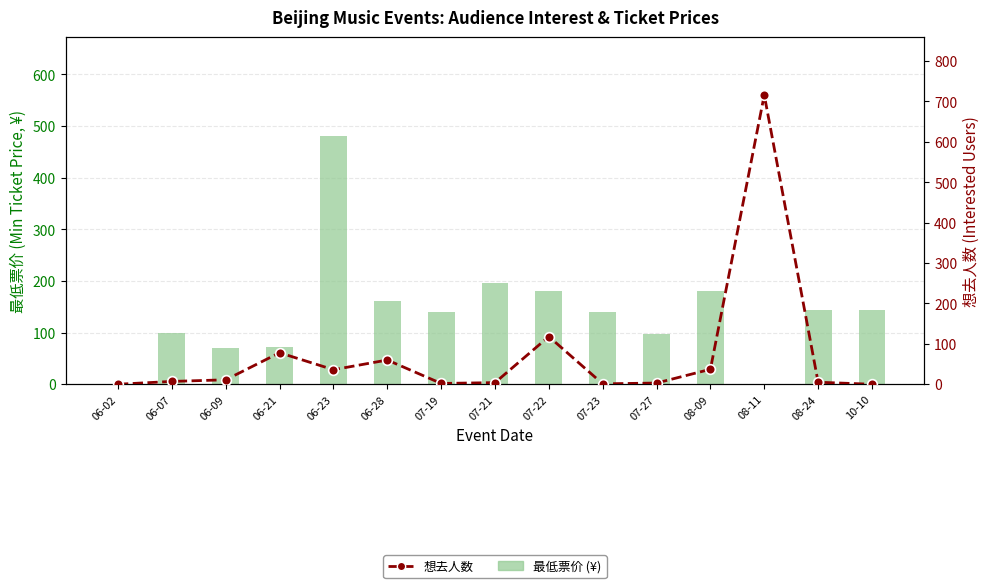

What is the difference between the 最低票价 (¥) values at 06-07 and 06-23?

381